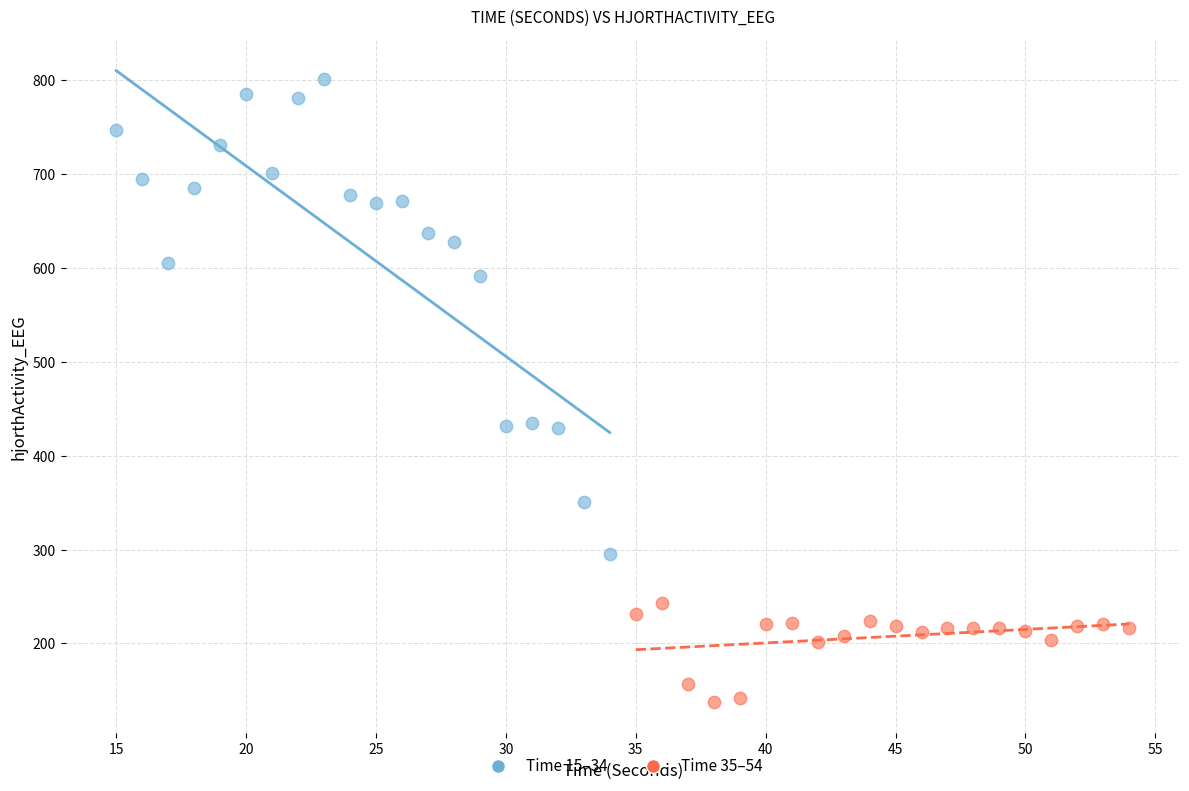

Which series reaches the minimum Y coordinate?

Time 35–54